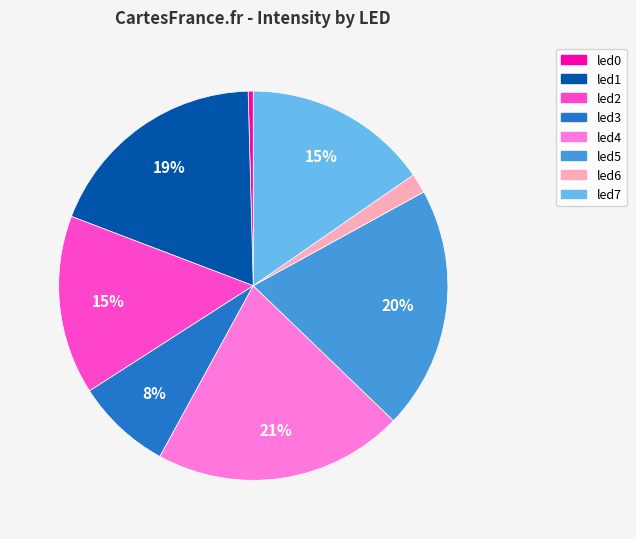

Which has a higher value, led0 or led4?

led4